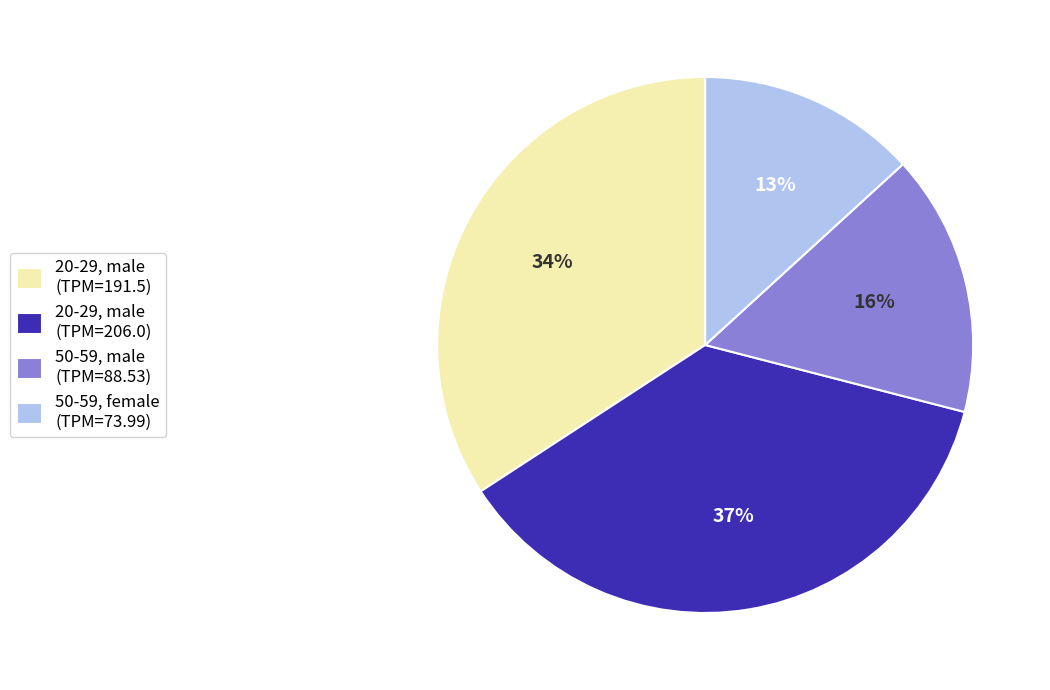

Does 50-59, female (TPM=73.99) account for over 50% of the chart?

No